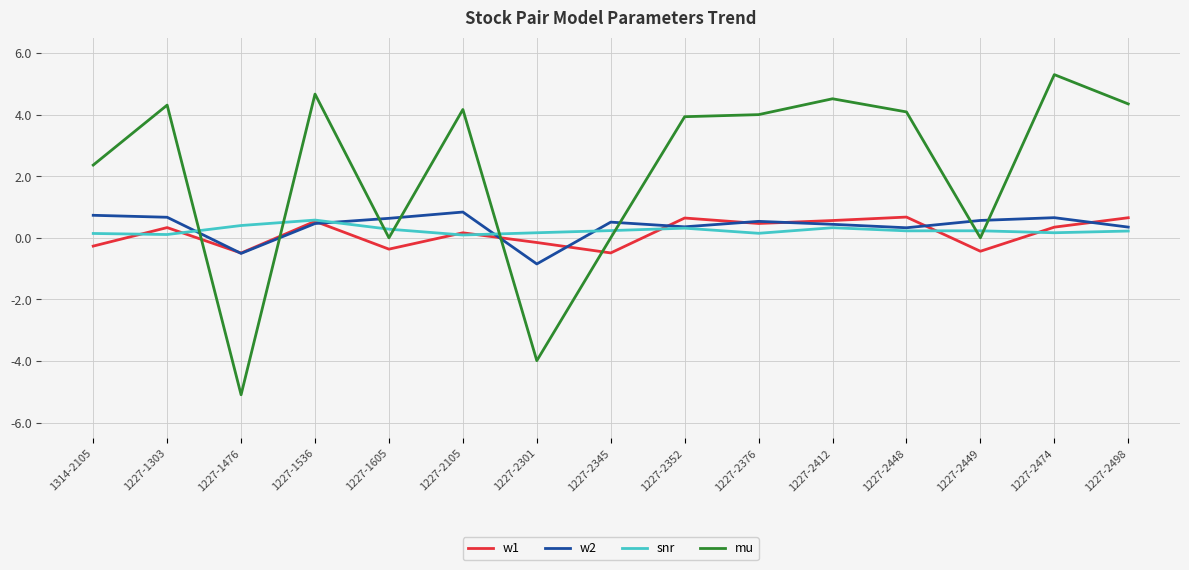

Count the snr values in the range 0 to 1.

15